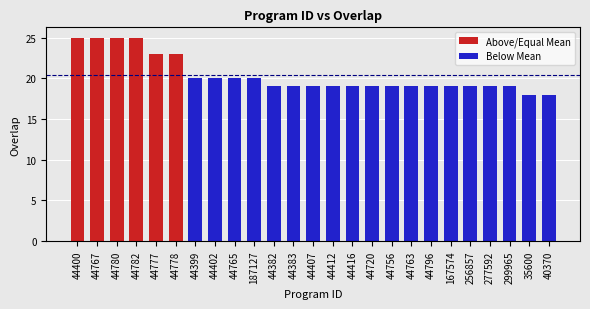

Reading left to right, what are all the values shown in this chart?

Above/Equal Mean: 25	25	25	25	23	23	0	0	0	0	0	0	0	0	0	0	0	0	0	0	0	0	0	0	0
Below Mean: 0	0	0	0	0	0	20	20	20	20	19	19	19	19	19	19	19	19	19	19	19	19	19	18	18